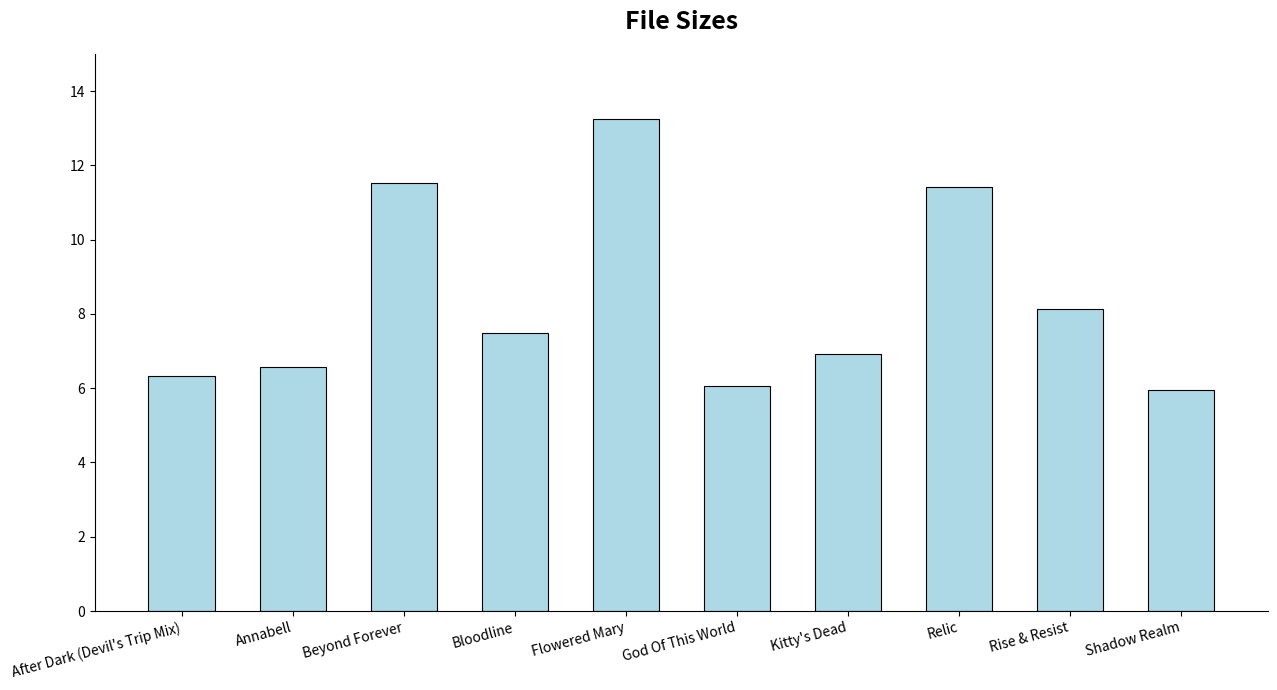

Are the bars grouped side by side (vs. stacked)?

No